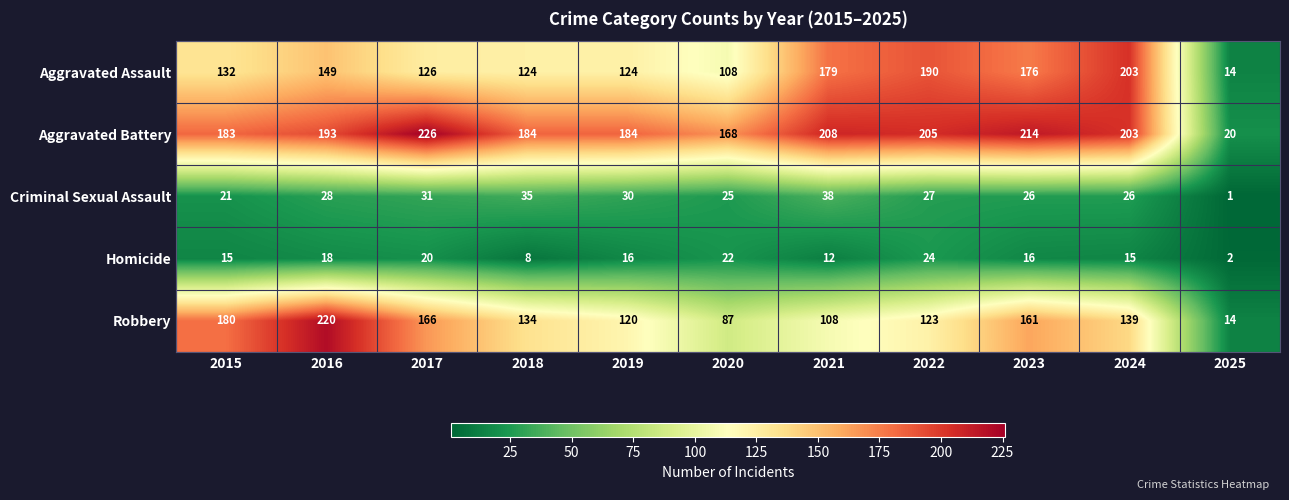

Is the value of Robbery at 2024 greater than the value of Homicide at 2016?

Yes